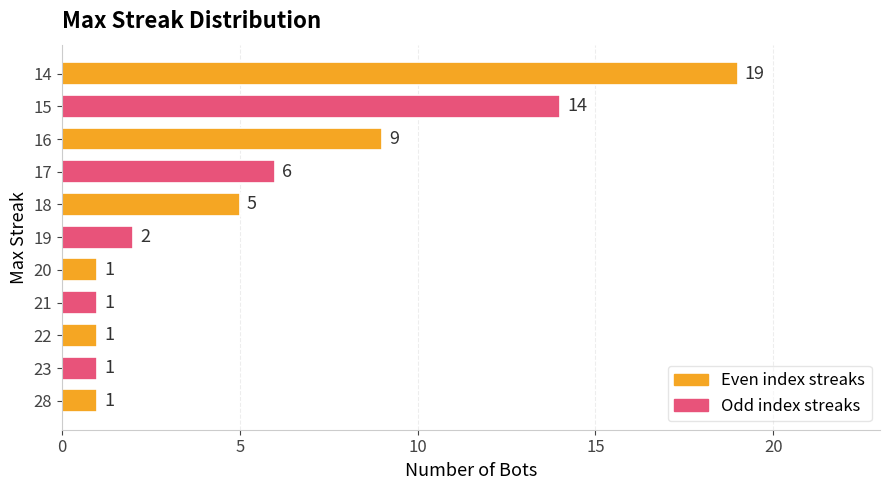

Reading bottom to top, what are all the values shown in this chart?

28=1	23=1	22=1	21=1	20=1	19=2	18=5	17=6	16=9	15=14	14=19